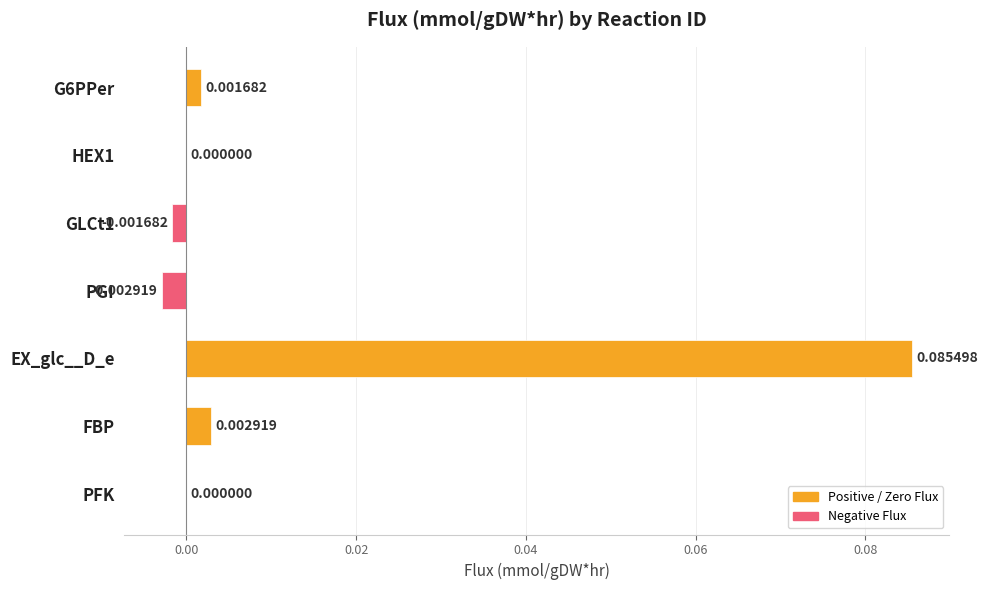

What is the change in value from PGI to EX_glc__D_e?

+0.1